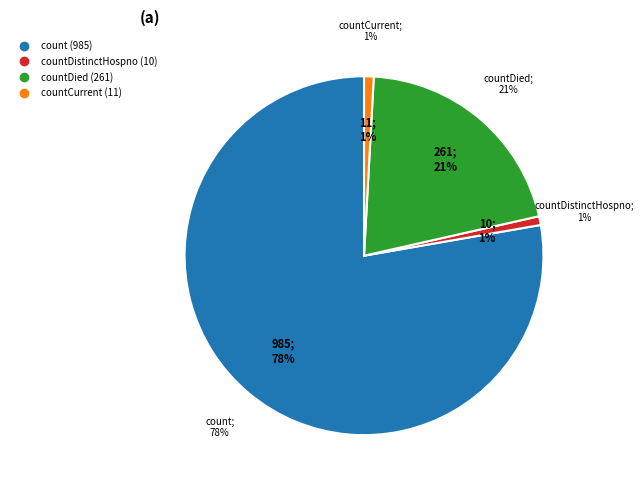

Does any single category account for the majority?

Yes